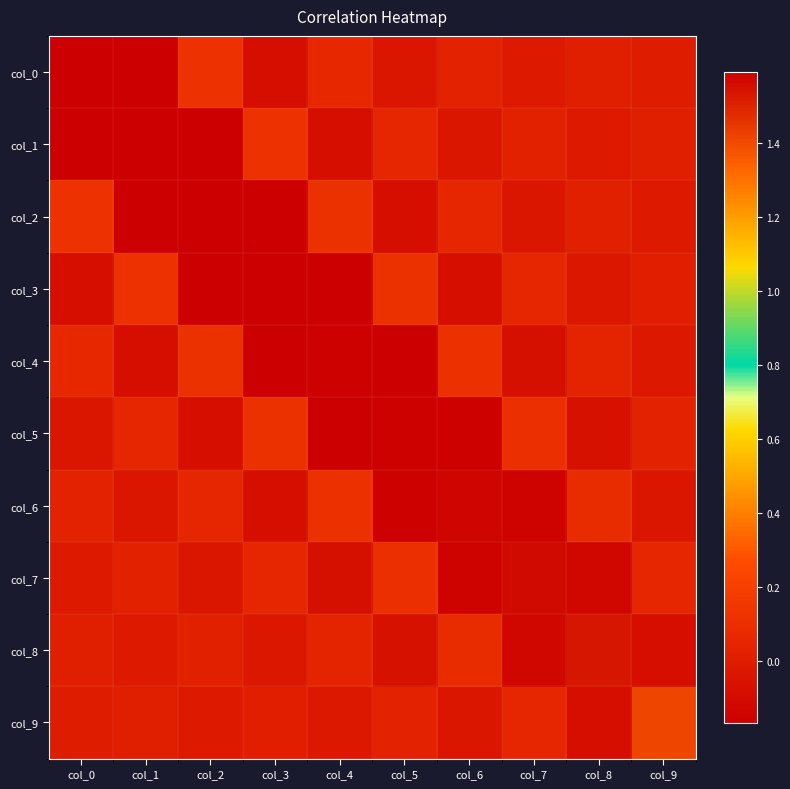

Reading left to right, extract all data points from this chart.

col_0: col_0=1.6	col_1=-0.2	col_2=0.1	col_3=-0.1	col_4=0.1	col_5=-0.0	col_6=0.0	col_7=-0.0	col_8=0.0	col_9=-0.0
col_1: col_0=-0.2	col_1=1.6	col_2=-0.2	col_3=0.1	col_4=-0.1	col_5=0.1	col_6=-0.0	col_7=0.0	col_8=-0.0	col_9=0.0
col_2: col_0=0.1	col_1=-0.2	col_2=1.6	col_3=-0.2	col_4=0.1	col_5=-0.1	col_6=0.1	col_7=-0.0	col_8=0.0	col_9=-0.0
col_3: col_0=-0.1	col_1=0.1	col_2=-0.2	col_3=1.6	col_4=-0.2	col_5=0.1	col_6=-0.1	col_7=0.1	col_8=-0.0	col_9=0.0
col_4: col_0=0.1	col_1=-0.1	col_2=0.1	col_3=-0.2	col_4=1.6	col_5=-0.2	col_6=0.1	col_7=-0.1	col_8=0.0	col_9=-0.0
col_5: col_0=-0.0	col_1=0.1	col_2=-0.1	col_3=0.1	col_4=-0.2	col_5=1.6	col_6=-0.2	col_7=0.1	col_8=-0.1	col_9=0.0
col_6: col_0=0.0	col_1=-0.0	col_2=0.1	col_3=-0.1	col_4=0.1	col_5=-0.2	col_6=1.6	col_7=-0.1	col_8=0.1	col_9=-0.0
col_7: col_0=-0.0	col_1=0.0	col_2=-0.0	col_3=0.1	col_4=-0.1	col_5=0.1	col_6=-0.1	col_7=1.6	col_8=-0.1	col_9=0.1
col_8: col_0=0.0	col_1=-0.0	col_2=0.0	col_3=-0.0	col_4=0.0	col_5=-0.1	col_6=0.1	col_7=-0.1	col_8=1.5	col_9=-0.1
col_9: col_0=-0.0	col_1=0.0	col_2=-0.0	col_3=0.0	col_4=-0.0	col_5=0.0	col_6=-0.0	col_7=0.1	col_8=-0.1	col_9=1.4